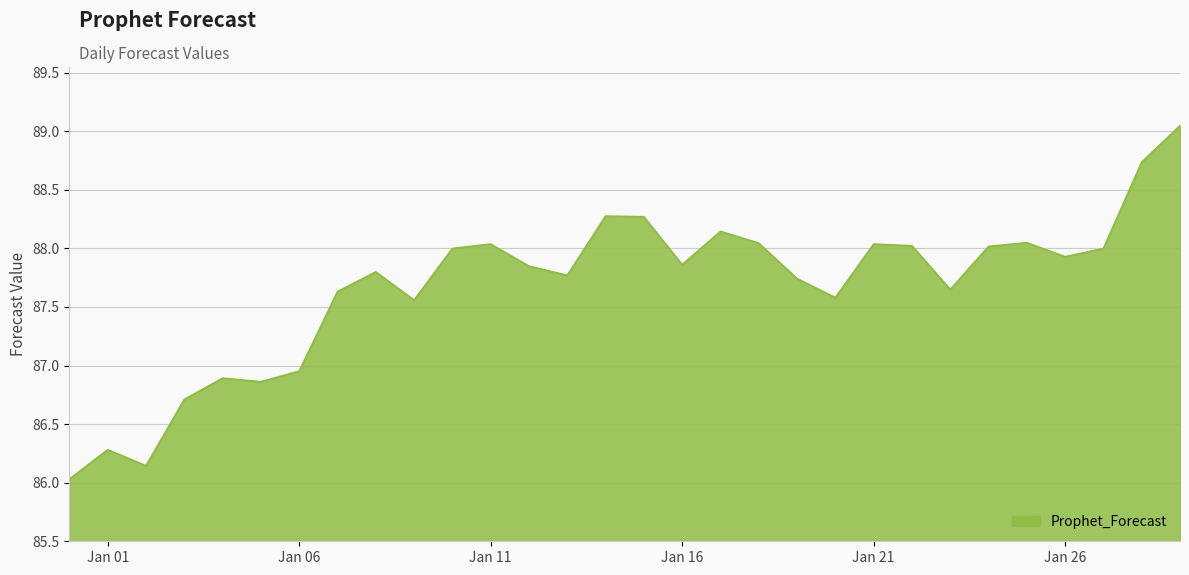

What is the difference between the maximum and minimum values?

3.0